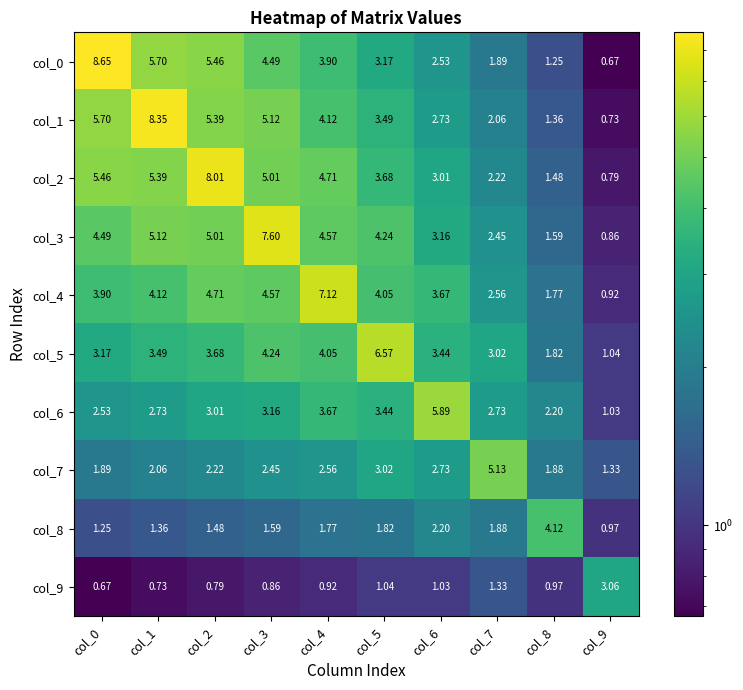

Which series has the widest spread of values?

col_0